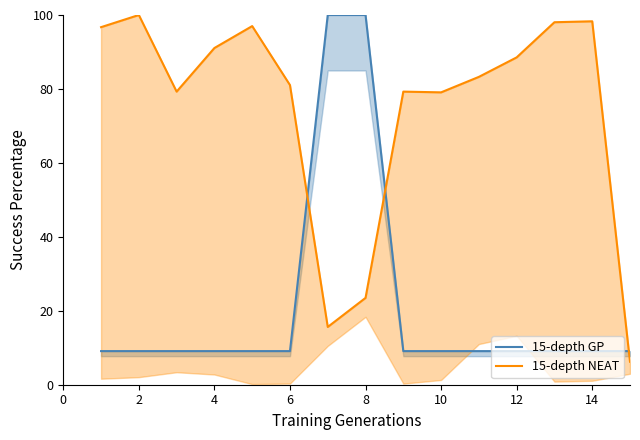

In 15-depth NEAT, how many points are lower than both neighbors (excluding endpoints)?

3